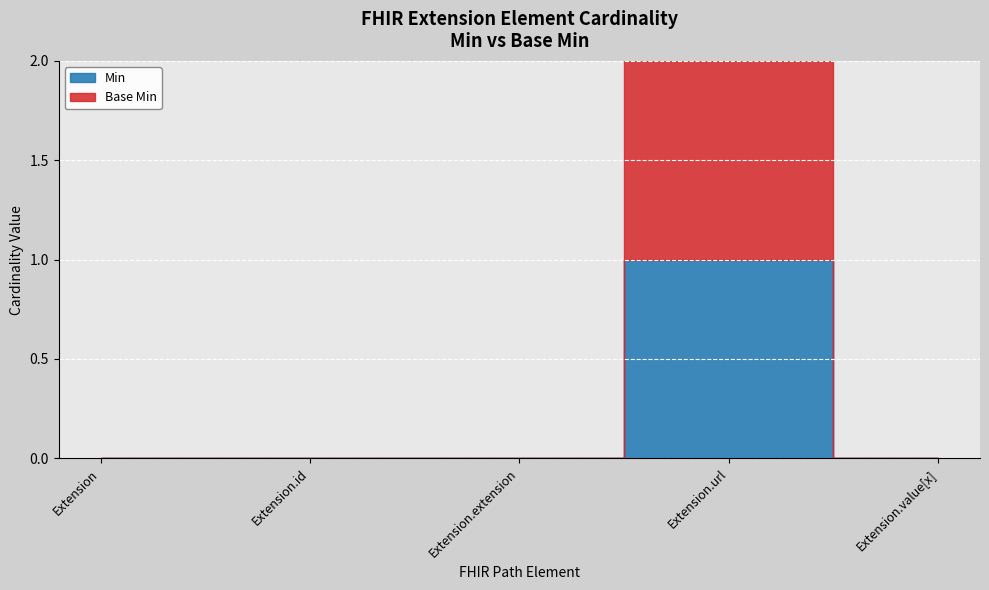

What are all the series names shown in the legend?

Min, Base Min